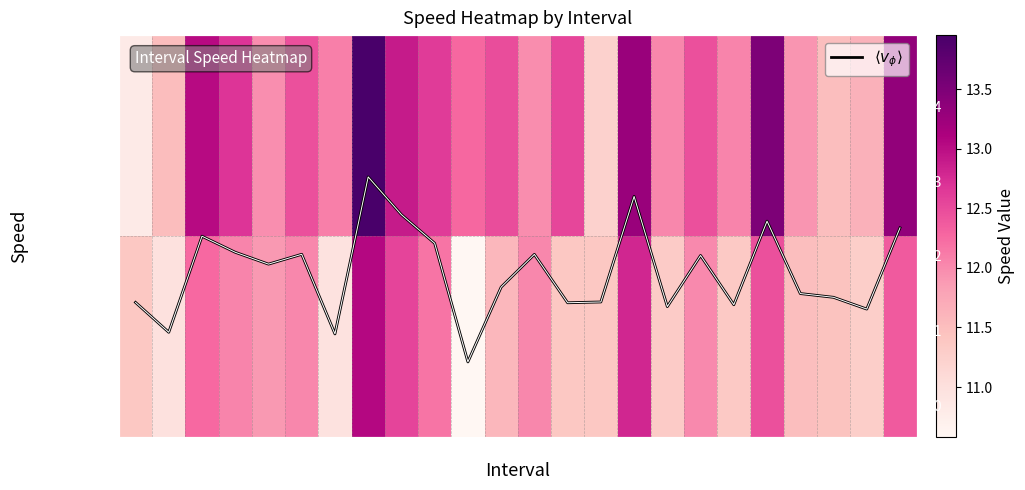

Between 14 and 22, which is larger?

22